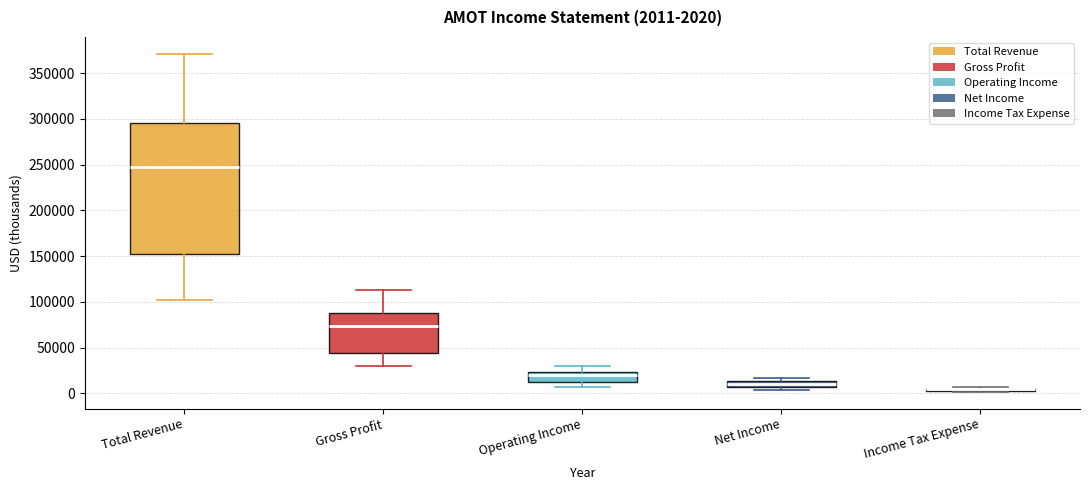

Which box is the tallest, from its lower edge to its upper edge?

Total Revenue